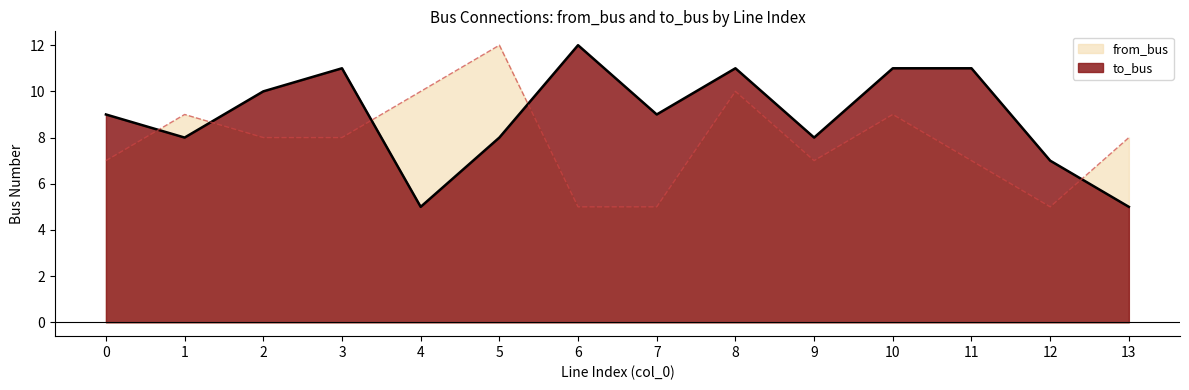

How many to_bus values are between 8 and 11?

10